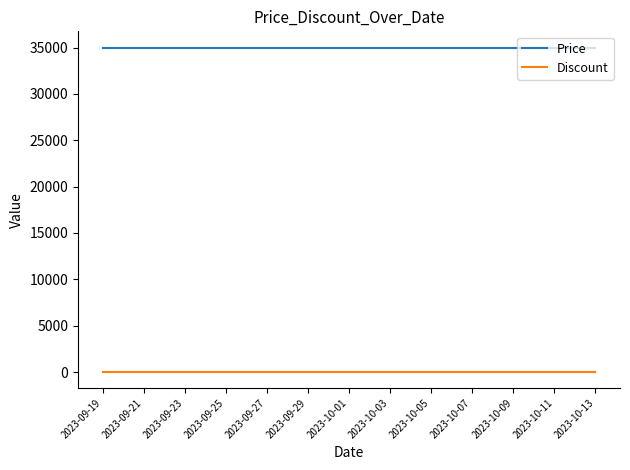

What is the maximum value shown in the chart?

35000